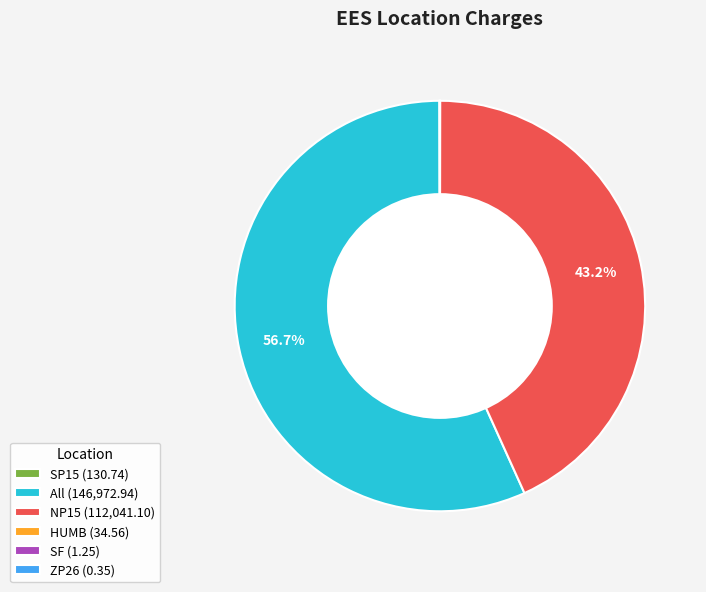

To the nearest percent, what is the average slice percentage?

17%